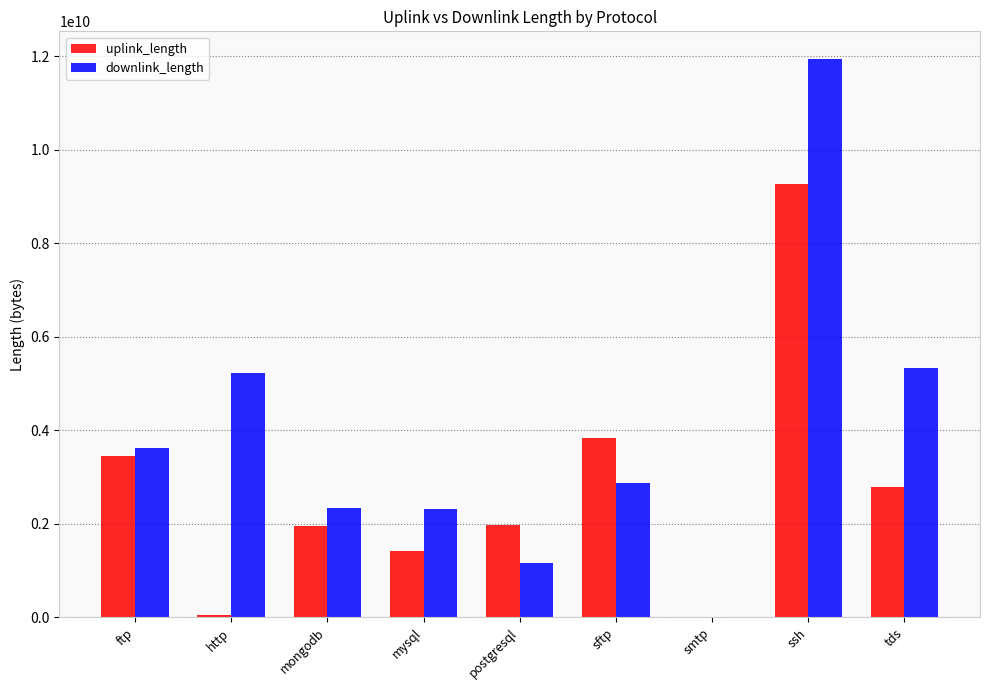

What is the sum of the uplink_length values at tds and mysql?

4200607236